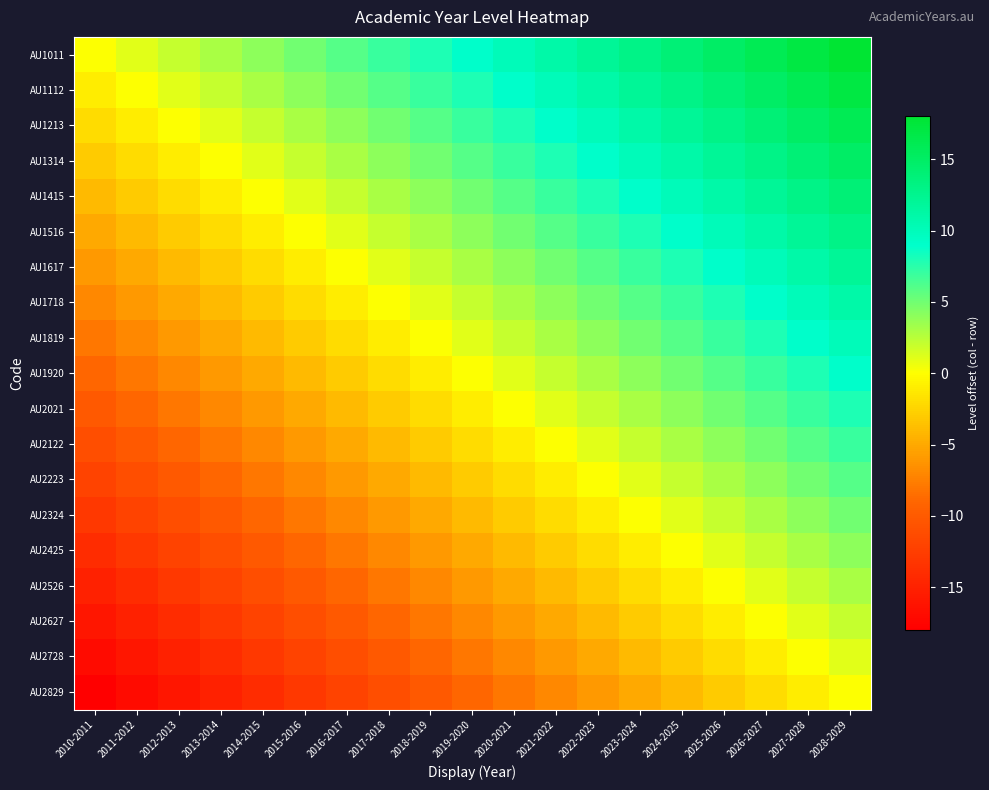

Reading left to right, what are all the values shown in this chart?

AU1011: 2010-2011=0	2011-2012=1	2012-2013=2	2013-2014=3	2014-2015=4	2015-2016=5	2016-2017=6	2017-2018=7	2018-2019=8	2019-2020=9	2020-2021=10	2021-2022=11	2022-2023=12	2023-2024=13	2024-2025=14	2025-2026=15	2026-2027=16	2027-2028=17	2028-2029=18
AU1112: 2010-2011=-1	2011-2012=0	2012-2013=1	2013-2014=2	2014-2015=3	2015-2016=4	2016-2017=5	2017-2018=6	2018-2019=7	2019-2020=8	2020-2021=9	2021-2022=10	2022-2023=11	2023-2024=12	2024-2025=13	2025-2026=14	2026-2027=15	2027-2028=16	2028-2029=17
AU1213: 2010-2011=-2	2011-2012=-1	2012-2013=0	2013-2014=1	2014-2015=2	2015-2016=3	2016-2017=4	2017-2018=5	2018-2019=6	2019-2020=7	2020-2021=8	2021-2022=9	2022-2023=10	2023-2024=11	2024-2025=12	2025-2026=13	2026-2027=14	2027-2028=15	2028-2029=16
AU1314: 2010-2011=-3	2011-2012=-2	2012-2013=-1	2013-2014=0	2014-2015=1	2015-2016=2	2016-2017=3	2017-2018=4	2018-2019=5	2019-2020=6	2020-2021=7	2021-2022=8	2022-2023=9	2023-2024=10	2024-2025=11	2025-2026=12	2026-2027=13	2027-2028=14	2028-2029=15
AU1415: 2010-2011=-4	2011-2012=-3	2012-2013=-2	2013-2014=-1	2014-2015=0	2015-2016=1	2016-2017=2	2017-2018=3	2018-2019=4	2019-2020=5	2020-2021=6	2021-2022=7	2022-2023=8	2023-2024=9	2024-2025=10	2025-2026=11	2026-2027=12	2027-2028=13	2028-2029=14
AU1516: 2010-2011=-5	2011-2012=-4	2012-2013=-3	2013-2014=-2	2014-2015=-1	2015-2016=0	2016-2017=1	2017-2018=2	2018-2019=3	2019-2020=4	2020-2021=5	2021-2022=6	2022-2023=7	2023-2024=8	2024-2025=9	2025-2026=10	2026-2027=11	2027-2028=12	2028-2029=13
AU1617: 2010-2011=-6	2011-2012=-5	2012-2013=-4	2013-2014=-3	2014-2015=-2	2015-2016=-1	2016-2017=0	2017-2018=1	2018-2019=2	2019-2020=3	2020-2021=4	2021-2022=5	2022-2023=6	2023-2024=7	2024-2025=8	2025-2026=9	2026-2027=10	2027-2028=11	2028-2029=12
AU1718: 2010-2011=-7	2011-2012=-6	2012-2013=-5	2013-2014=-4	2014-2015=-3	2015-2016=-2	2016-2017=-1	2017-2018=0	2018-2019=1	2019-2020=2	2020-2021=3	2021-2022=4	2022-2023=5	2023-2024=6	2024-2025=7	2025-2026=8	2026-2027=9	2027-2028=10	2028-2029=11
AU1819: 2010-2011=-8	2011-2012=-7	2012-2013=-6	2013-2014=-5	2014-2015=-4	2015-2016=-3	2016-2017=-2	2017-2018=-1	2018-2019=0	2019-2020=1	2020-2021=2	2021-2022=3	2022-2023=4	2023-2024=5	2024-2025=6	2025-2026=7	2026-2027=8	2027-2028=9	2028-2029=10
AU1920: 2010-2011=-9	2011-2012=-8	2012-2013=-7	2013-2014=-6	2014-2015=-5	2015-2016=-4	2016-2017=-3	2017-2018=-2	2018-2019=-1	2019-2020=0	2020-2021=1	2021-2022=2	2022-2023=3	2023-2024=4	2024-2025=5	2025-2026=6	2026-2027=7	2027-2028=8	2028-2029=9
AU2021: 2010-2011=-10	2011-2012=-9	2012-2013=-8	2013-2014=-7	2014-2015=-6	2015-2016=-5	2016-2017=-4	2017-2018=-3	2018-2019=-2	2019-2020=-1	2020-2021=0	2021-2022=1	2022-2023=2	2023-2024=3	2024-2025=4	2025-2026=5	2026-2027=6	2027-2028=7	2028-2029=8
AU2122: 2010-2011=-11	2011-2012=-10	2012-2013=-9	2013-2014=-8	2014-2015=-7	2015-2016=-6	2016-2017=-5	2017-2018=-4	2018-2019=-3	2019-2020=-2	2020-2021=-1	2021-2022=0	2022-2023=1	2023-2024=2	2024-2025=3	2025-2026=4	2026-2027=5	2027-2028=6	2028-2029=7
AU2223: 2010-2011=-12	2011-2012=-11	2012-2013=-10	2013-2014=-9	2014-2015=-8	2015-2016=-7	2016-2017=-6	2017-2018=-5	2018-2019=-4	2019-2020=-3	2020-2021=-2	2021-2022=-1	2022-2023=0	2023-2024=1	2024-2025=2	2025-2026=3	2026-2027=4	2027-2028=5	2028-2029=6
AU2324: 2010-2011=-13	2011-2012=-12	2012-2013=-11	2013-2014=-10	2014-2015=-9	2015-2016=-8	2016-2017=-7	2017-2018=-6	2018-2019=-5	2019-2020=-4	2020-2021=-3	2021-2022=-2	2022-2023=-1	2023-2024=0	2024-2025=1	2025-2026=2	2026-2027=3	2027-2028=4	2028-2029=5
AU2425: 2010-2011=-14	2011-2012=-13	2012-2013=-12	2013-2014=-11	2014-2015=-10	2015-2016=-9	2016-2017=-8	2017-2018=-7	2018-2019=-6	2019-2020=-5	2020-2021=-4	2021-2022=-3	2022-2023=-2	2023-2024=-1	2024-2025=0	2025-2026=1	2026-2027=2	2027-2028=3	2028-2029=4
AU2526: 2010-2011=-15	2011-2012=-14	2012-2013=-13	2013-2014=-12	2014-2015=-11	2015-2016=-10	2016-2017=-9	2017-2018=-8	2018-2019=-7	2019-2020=-6	2020-2021=-5	2021-2022=-4	2022-2023=-3	2023-2024=-2	2024-2025=-1	2025-2026=0	2026-2027=1	2027-2028=2	2028-2029=3
AU2627: 2010-2011=-16	2011-2012=-15	2012-2013=-14	2013-2014=-13	2014-2015=-12	2015-2016=-11	2016-2017=-10	2017-2018=-9	2018-2019=-8	2019-2020=-7	2020-2021=-6	2021-2022=-5	2022-2023=-4	2023-2024=-3	2024-2025=-2	2025-2026=-1	2026-2027=0	2027-2028=1	2028-2029=2
AU2728: 2010-2011=-17	2011-2012=-16	2012-2013=-15	2013-2014=-14	2014-2015=-13	2015-2016=-12	2016-2017=-11	2017-2018=-10	2018-2019=-9	2019-2020=-8	2020-2021=-7	2021-2022=-6	2022-2023=-5	2023-2024=-4	2024-2025=-3	2025-2026=-2	2026-2027=-1	2027-2028=0	2028-2029=1
AU2829: 2010-2011=-18	2011-2012=-17	2012-2013=-16	2013-2014=-15	2014-2015=-14	2015-2016=-13	2016-2017=-12	2017-2018=-11	2018-2019=-10	2019-2020=-9	2020-2021=-8	2021-2022=-7	2022-2023=-6	2023-2024=-5	2024-2025=-4	2025-2026=-3	2026-2027=-2	2027-2028=-1	2028-2029=0